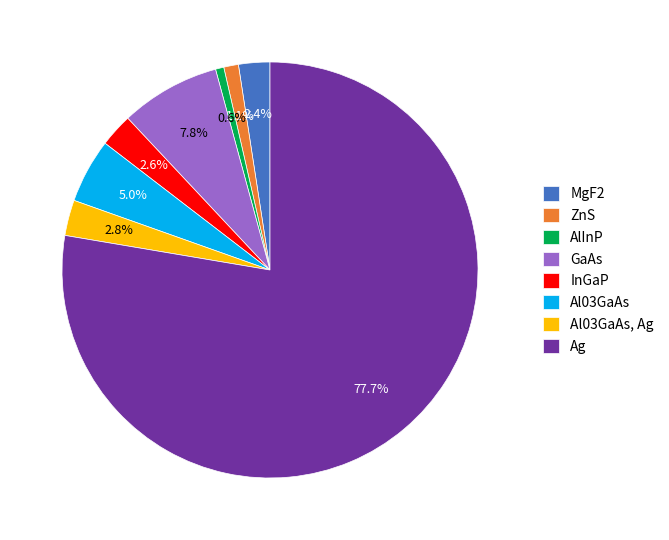

What percentage is the Ag slice, to the nearest percent?

78%